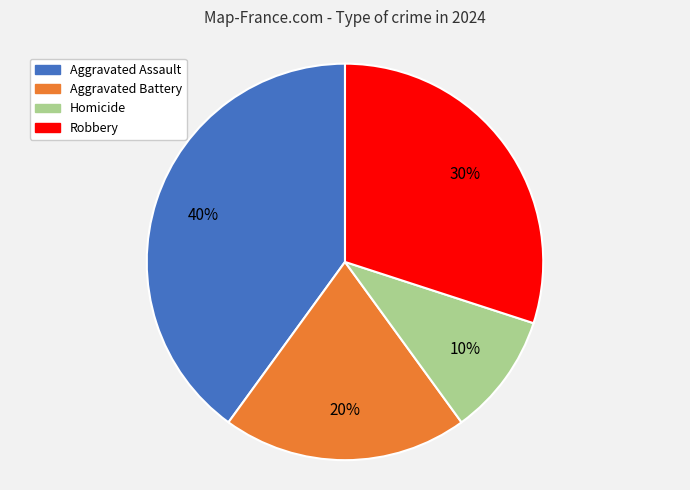

To the nearest percent, what is the average slice percentage?

25%